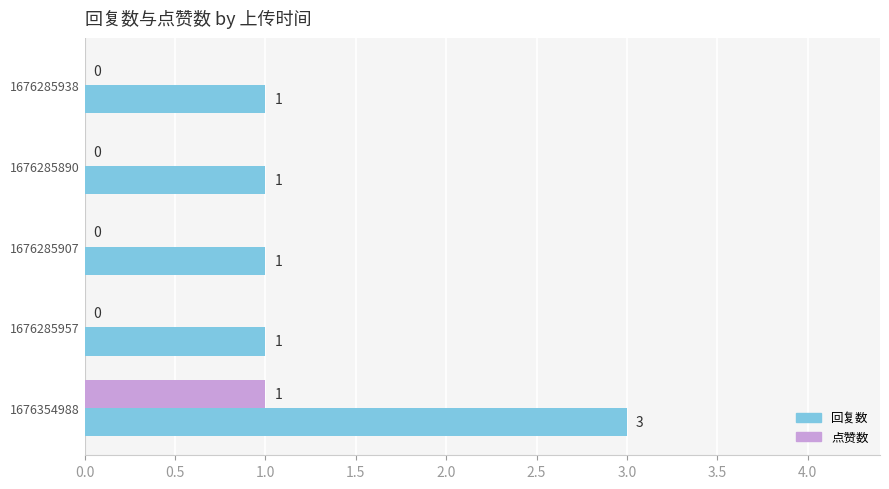

What is the greatest value displayed?

3